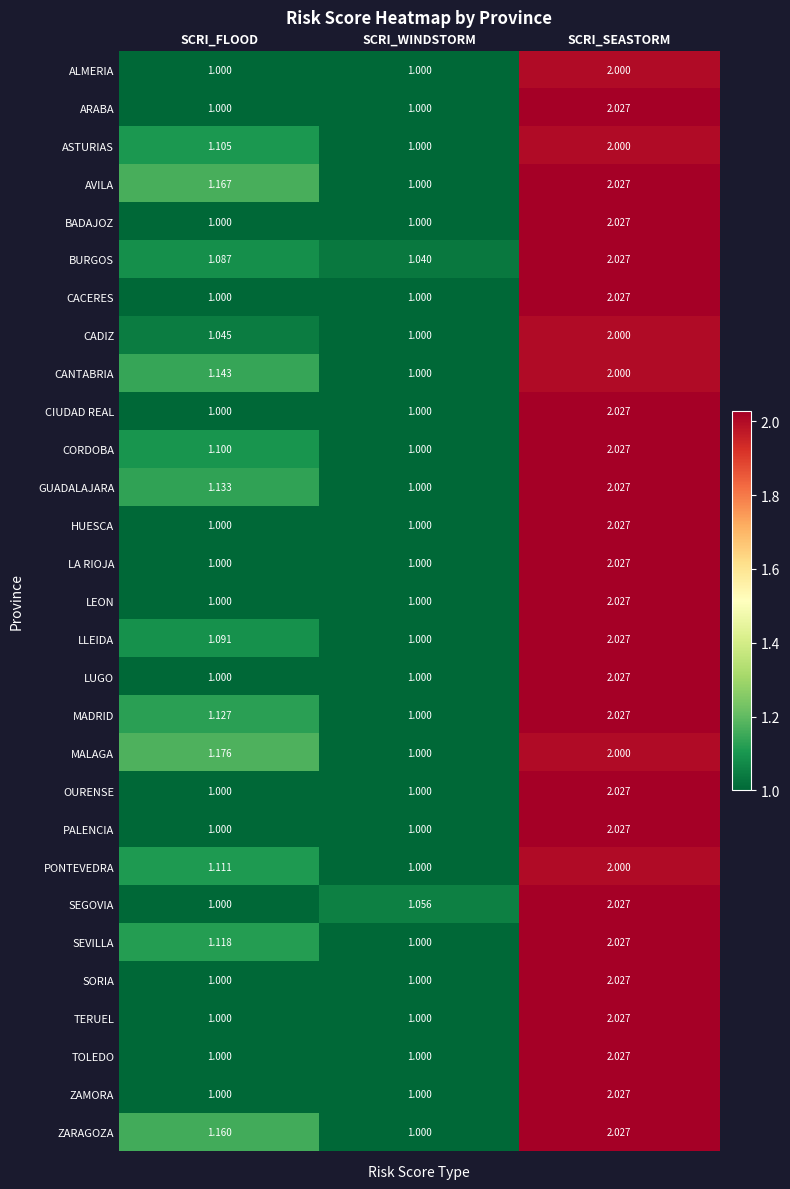

Where is SEGOVIA nearest to the value 1?

SCRI_FLOOD